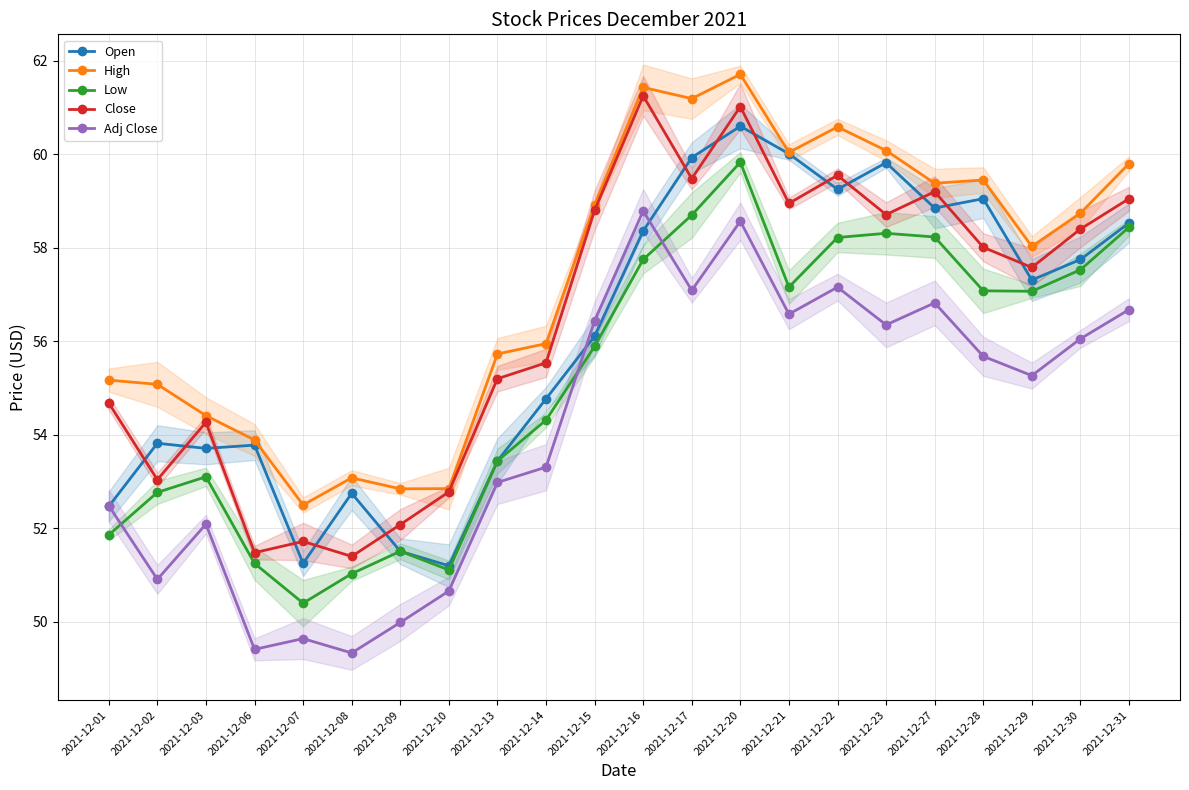

What is the value of the Low point at the 8th from the left?

51.1